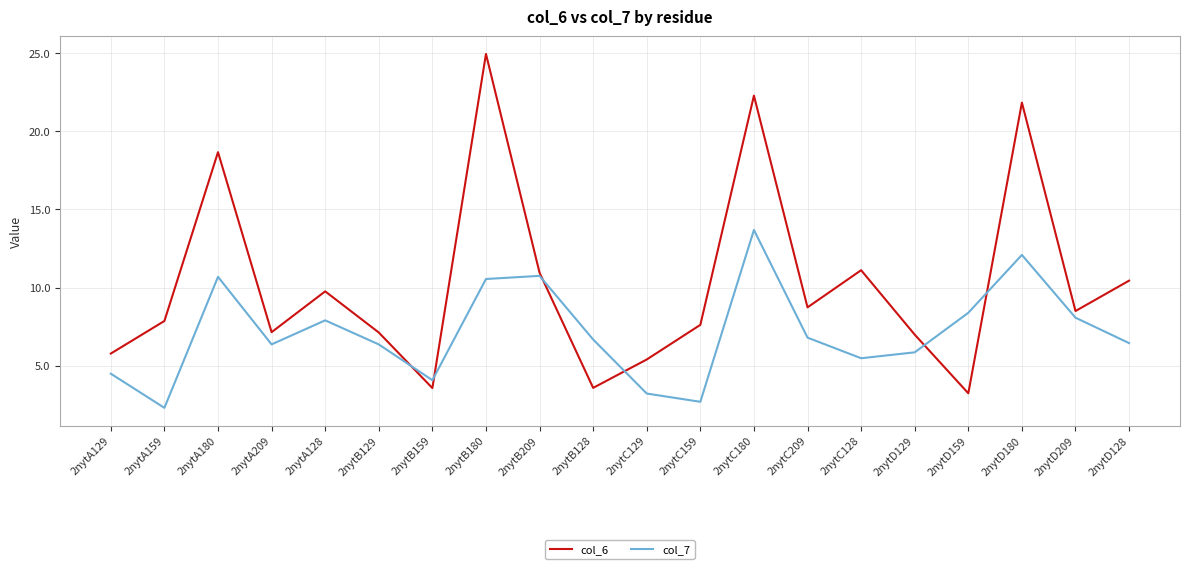

What is the minimum value for col_6?

3.2